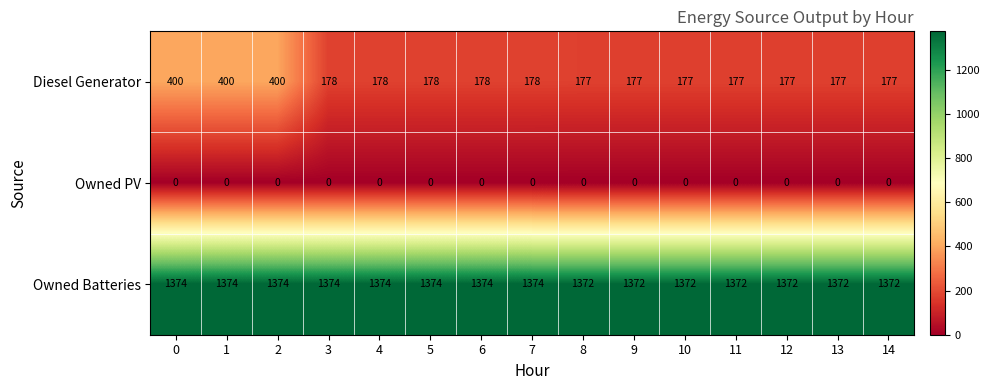

At 2, list the series in order from smallest to largest.

Owned PV, Diesel Generator, Owned Batteries